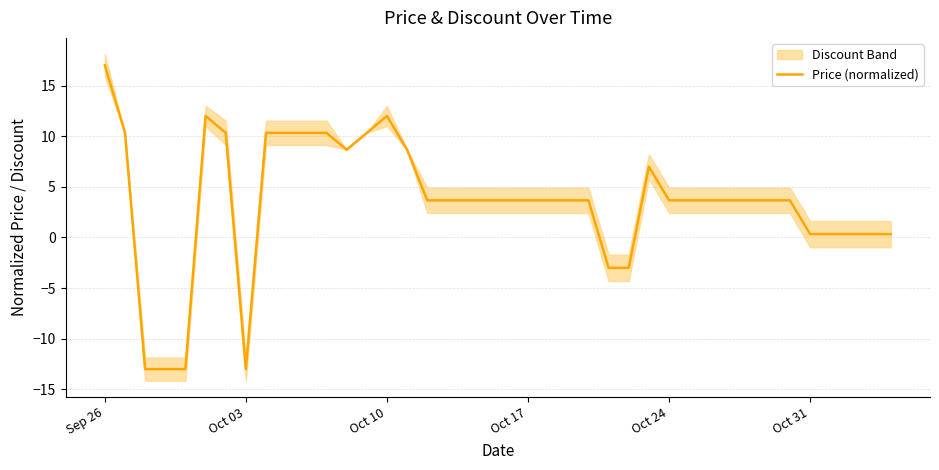

Reading left to right, extract all data points from this chart.

17.0	10.3	-13.0	-13.0	-13.0	12.0	10.3	-13.0	10.3	10.3	10.3	10.3	8.7	10.3	12.0	8.7	3.7	3.7	3.7	3.7	3.7	3.7	3.7	3.7	3.7	-3.0	-3.0	7.0	3.7	3.7	3.7	3.7	3.7	3.7	3.7	0.3	0.3	0.3	0.3	0.3